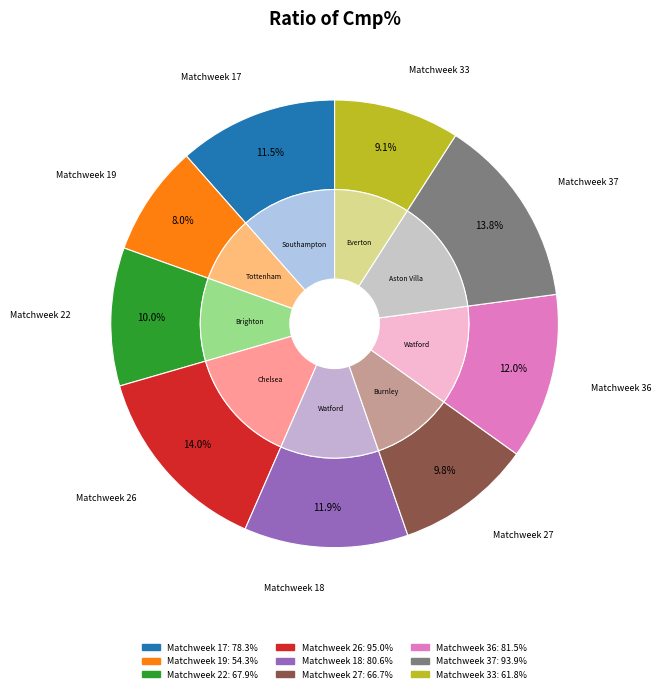

To the nearest percent, what is the average slice percentage?

11%